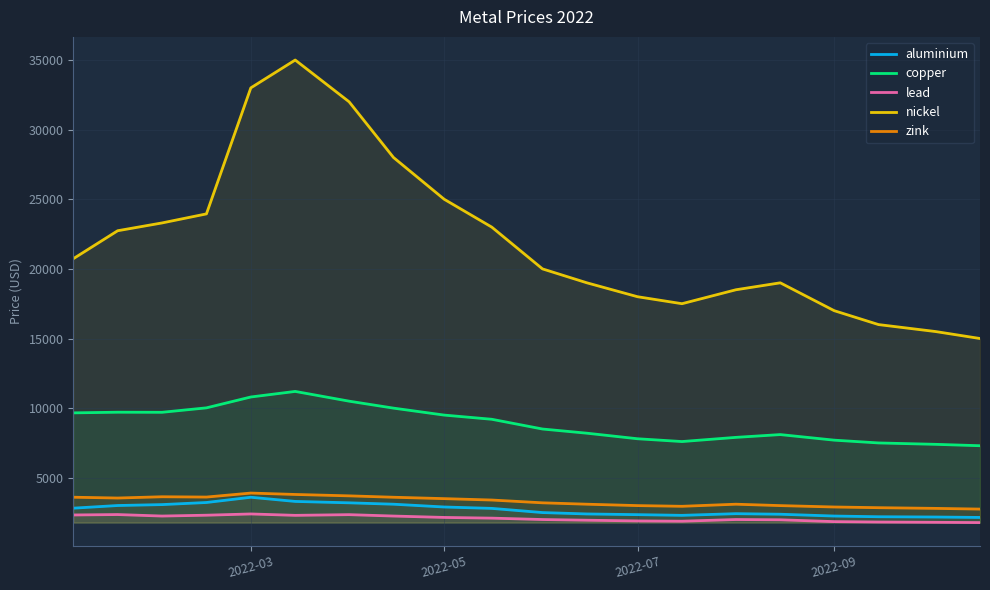

What are all the series names shown in the legend?

aluminium, copper, lead, nickel, zink